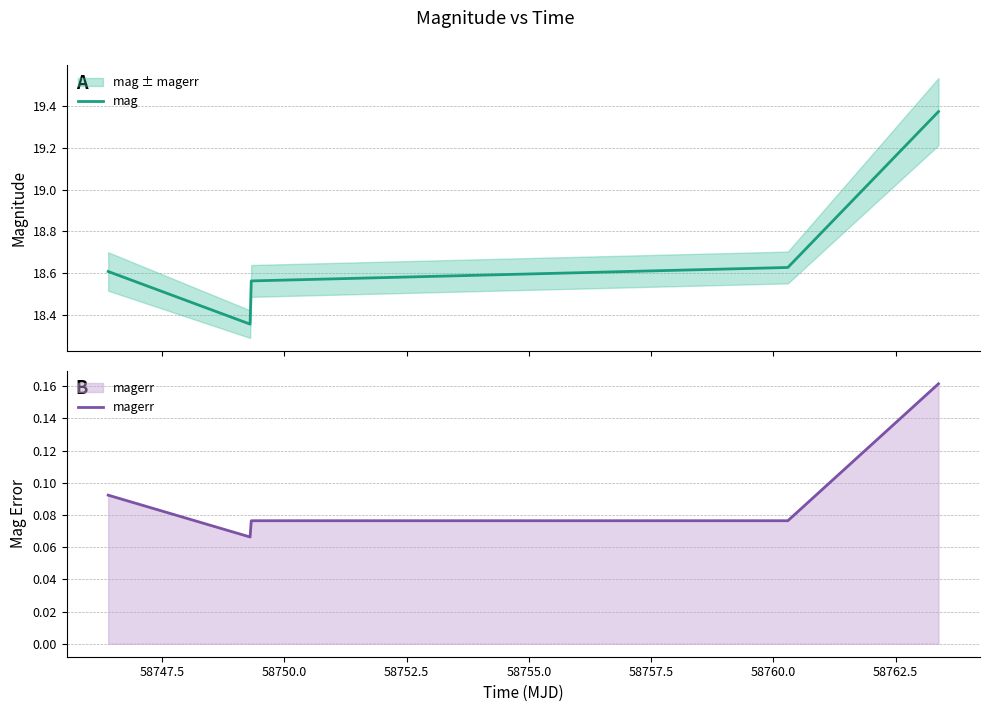

The mag series shows 11.3 at 58755.0. True or false?

False